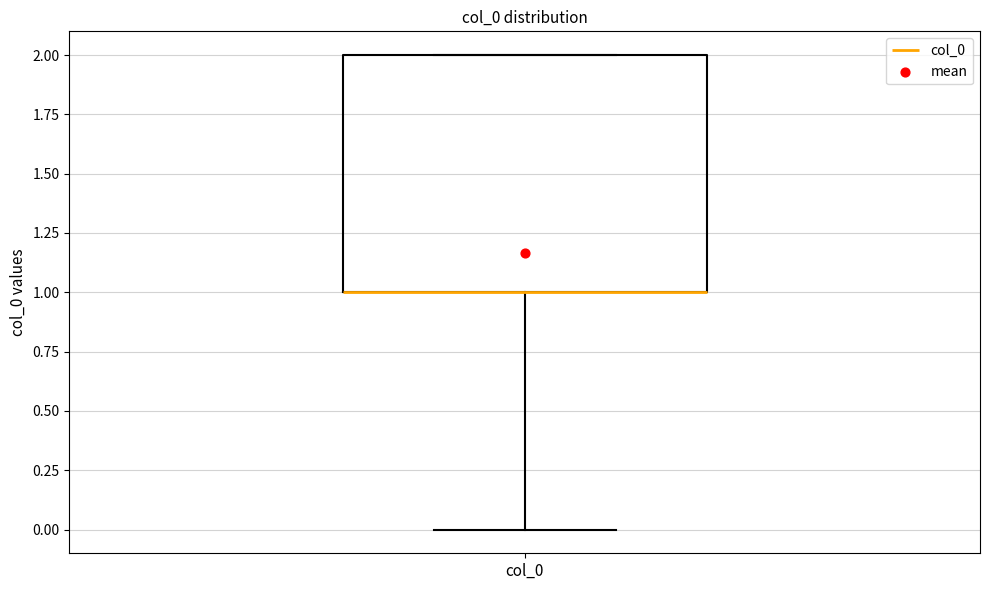

Transcribe this box plot: give where the median line is, the range the box spans, and where the two whiskers end, as read against the y-axis. The values are not printed on the chart, so give them approximately, as read against the axis.

median 1 (drawn on the box's lower edge), box 1 to 2, whiskers 0 to 2